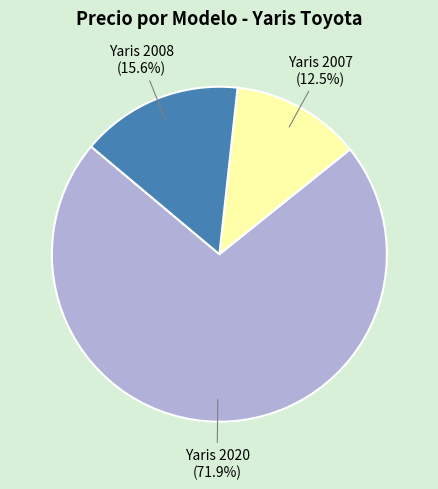

How much of the chart is everything except Yaris 2007?

87.5%